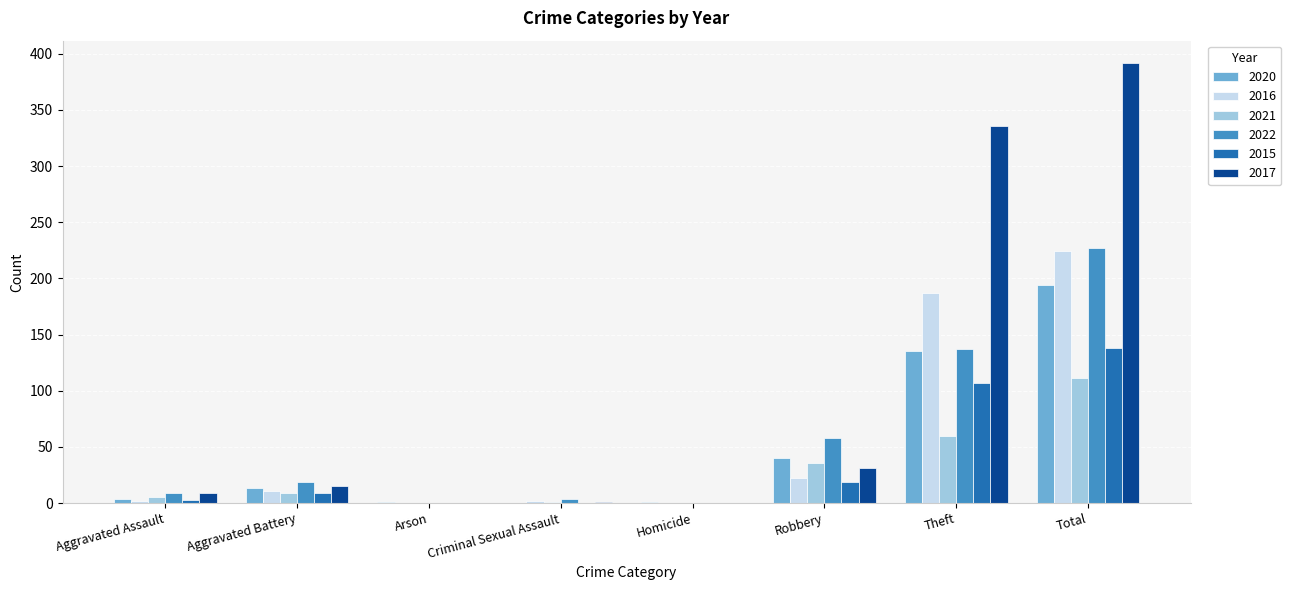

At which category is the sum across all series the highest?

Total